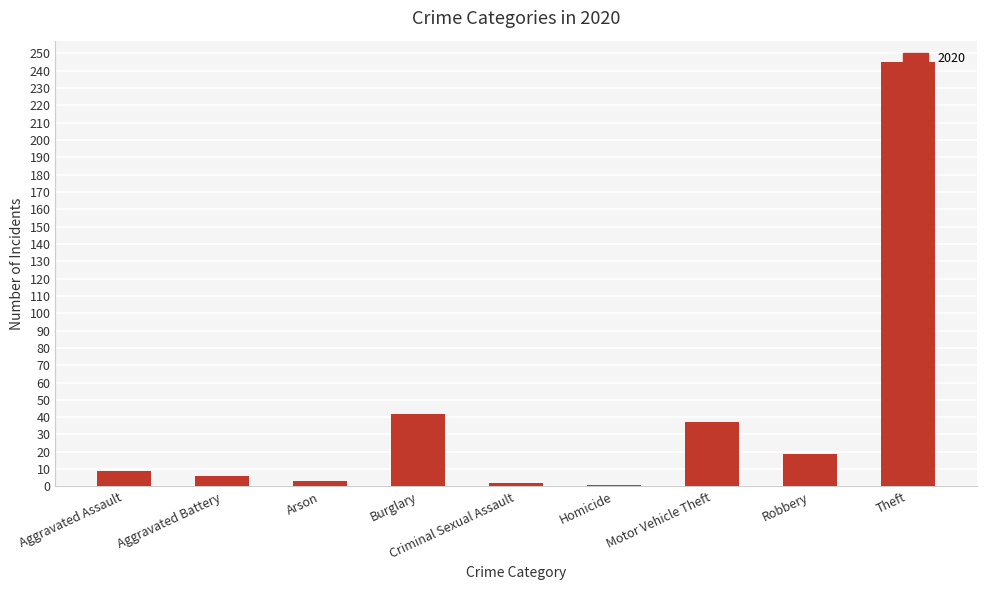

Which has a higher value, Theft or Robbery?

Theft